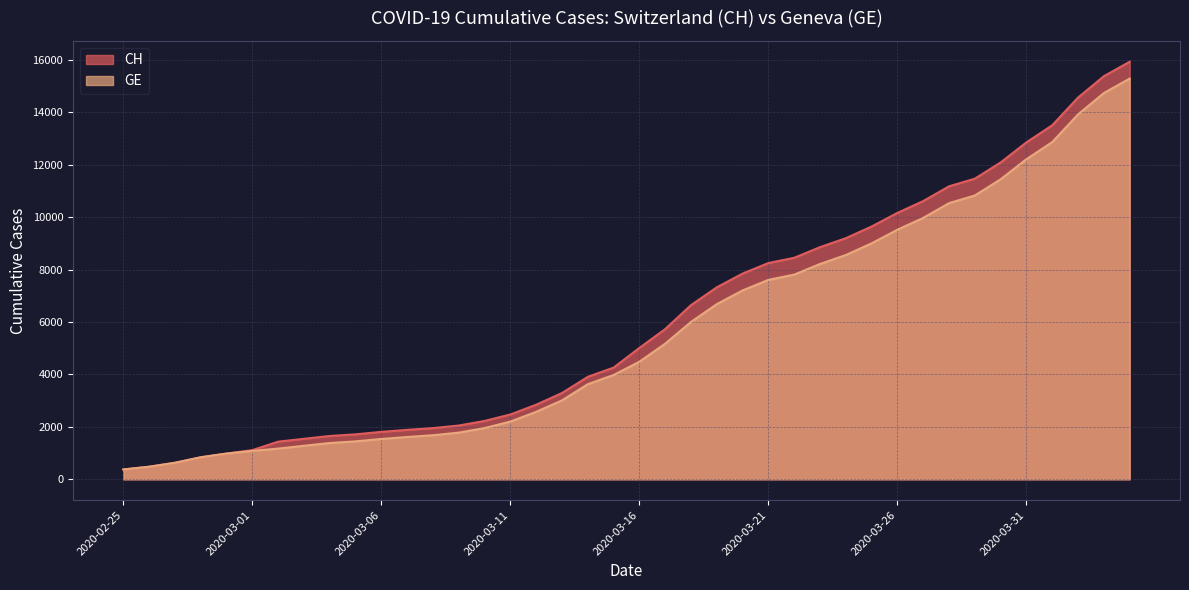

What is the average value of the GE series?

5641